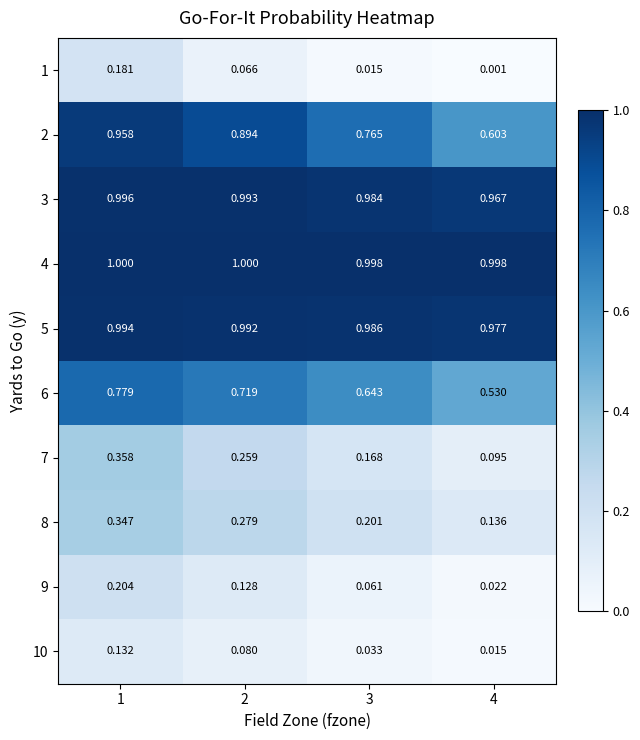

Is the value of 4 at 3 greater than the value of 10 at 4?

Yes